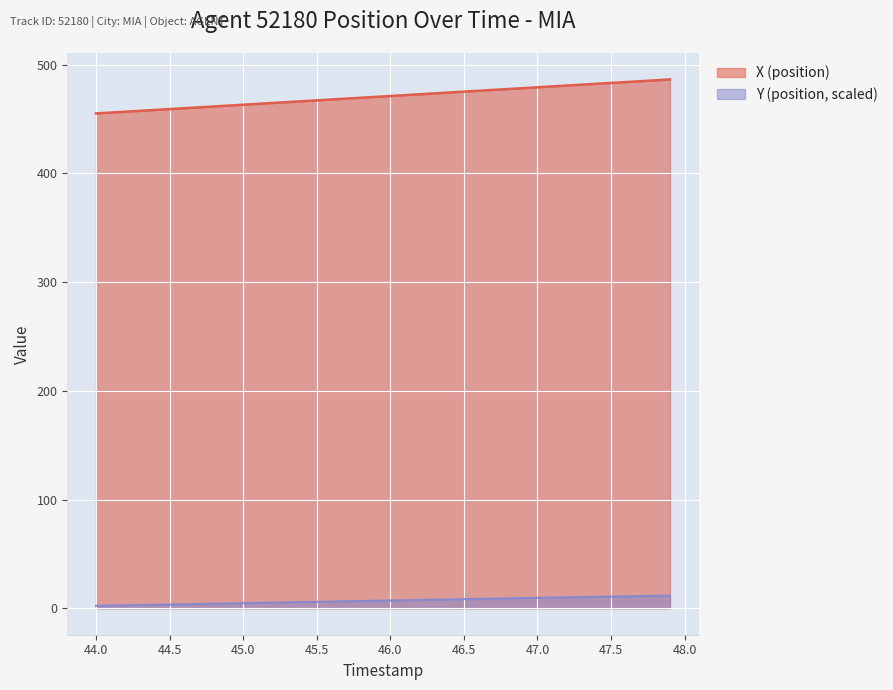

List the labels in order of X (position) value, largest first.

47.9, 47.8, 47.7, 47.6, 47.5, 47.4, 47.3, 47.2, 47.1, 47.0, 46.9, 46.8, 46.7, 46.6, 46.5, 46.4, 46.3, 46.2, 46.1, 46.0, 45.9, 45.8, 45.7, 45.6, 45.5, 45.4, 45.3, 45.2, 45.1, 45.0, 44.9, 44.8, 44.7, 44.6, 44.5, 44.4, 44.3, 44.2, 44.1, 44.0